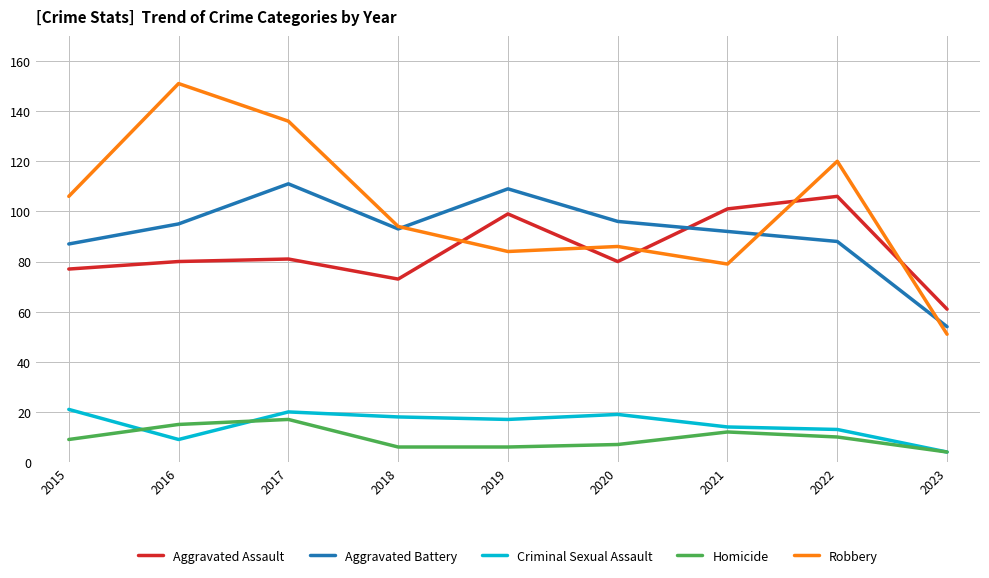

At which category is the sum across all series the highest?

2017